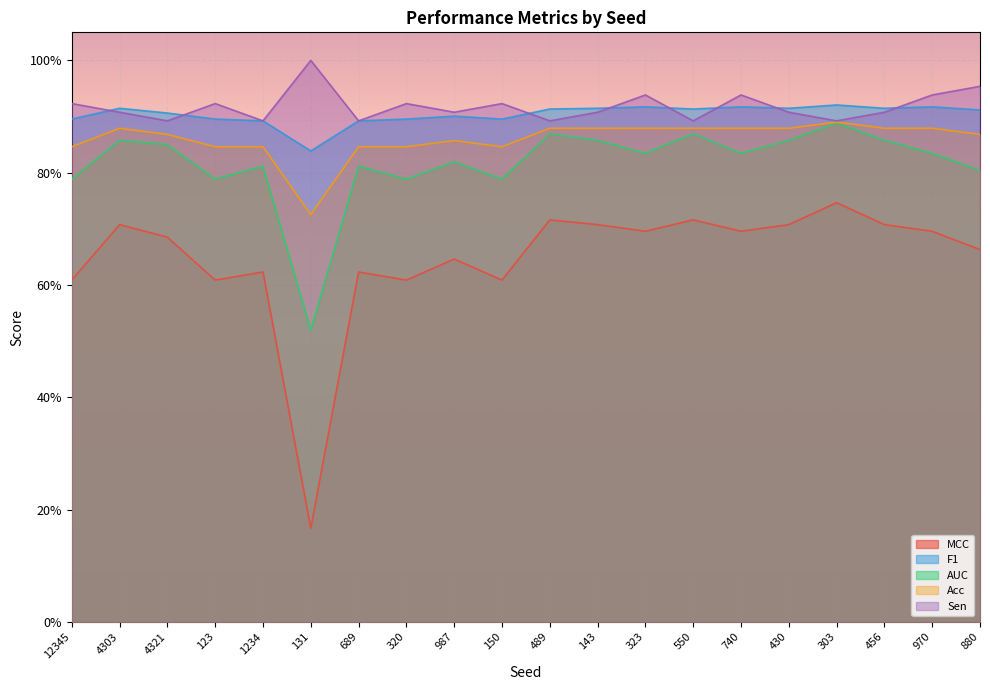

True or false: Sen and MCC intersect in this chart.

False